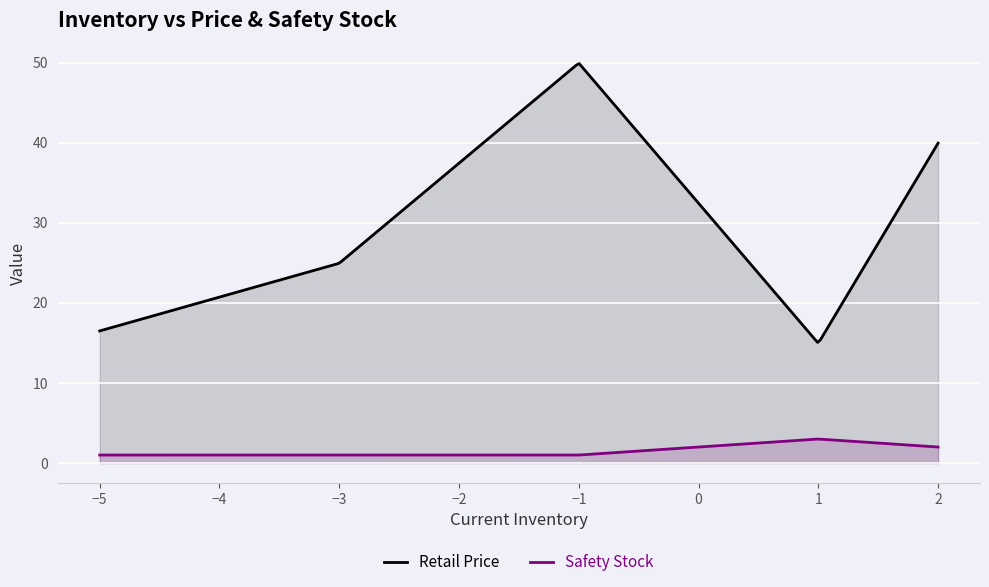

What is the value of the Retail Price point at the 3rd from the left?

24.9